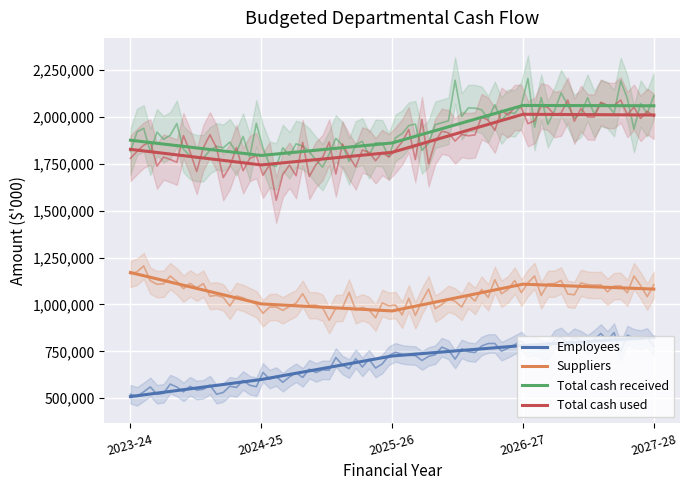

True or false: Total cash received has a value of 1303474 at 2027-28.

False